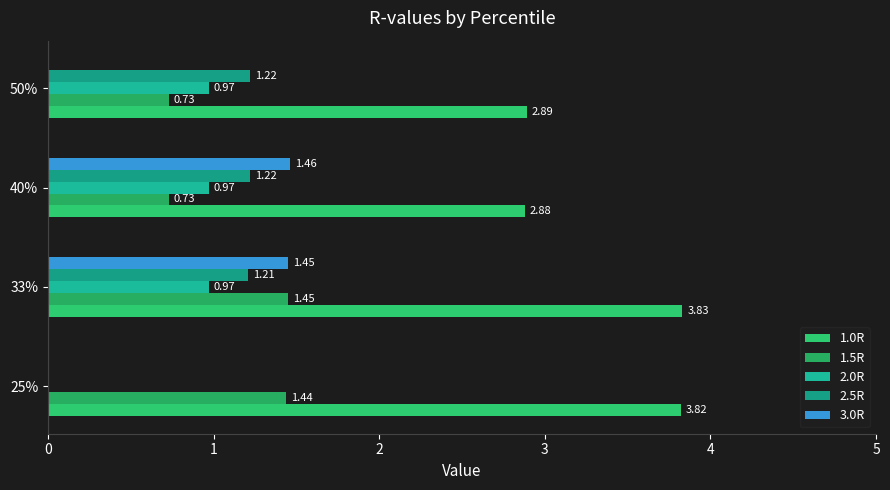

What is the value of the 2.5R bar at the 3rd from the left?

1.2